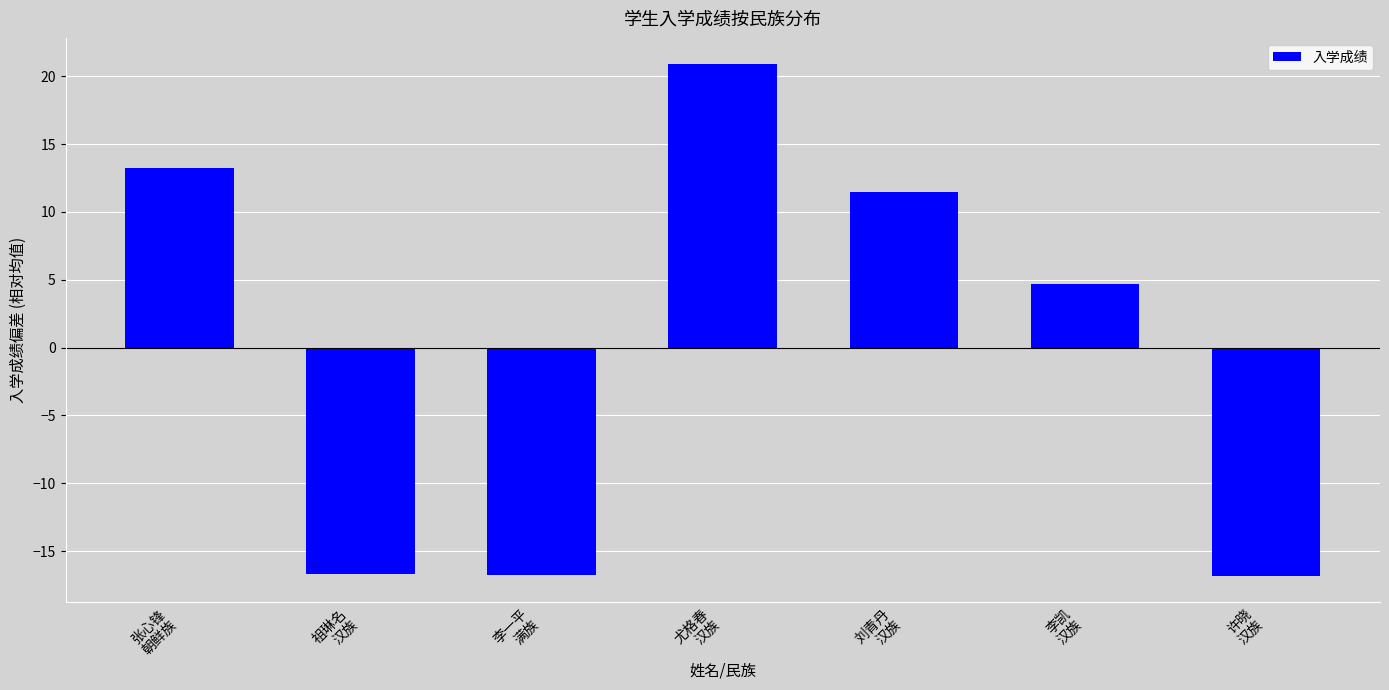

How many bars are there in total?

7